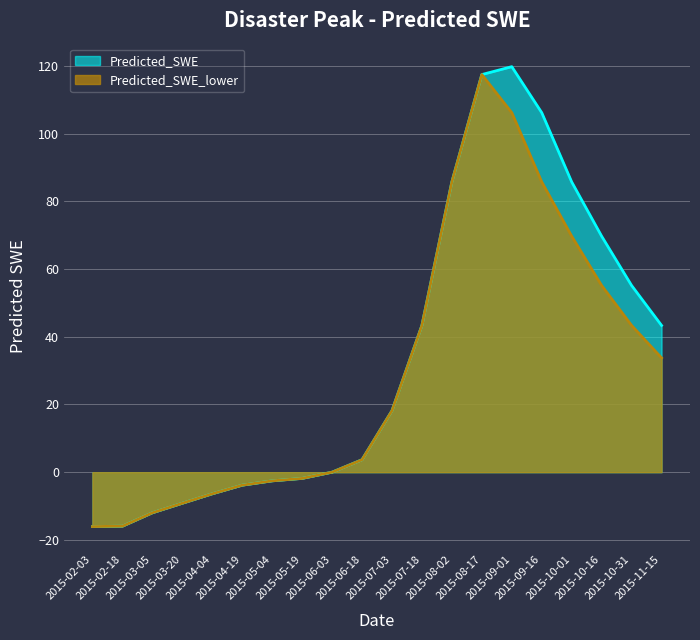

At which category is the sum across all series the highest?

2015-08-17